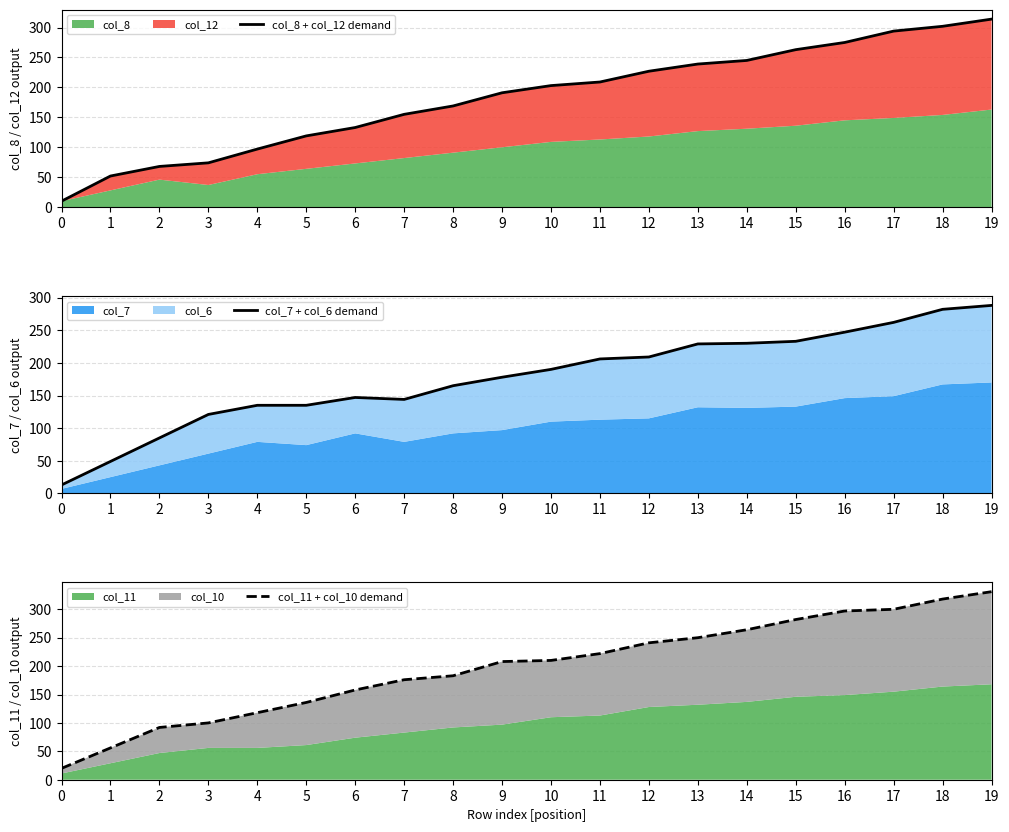

What is the smallest value displayed?

10